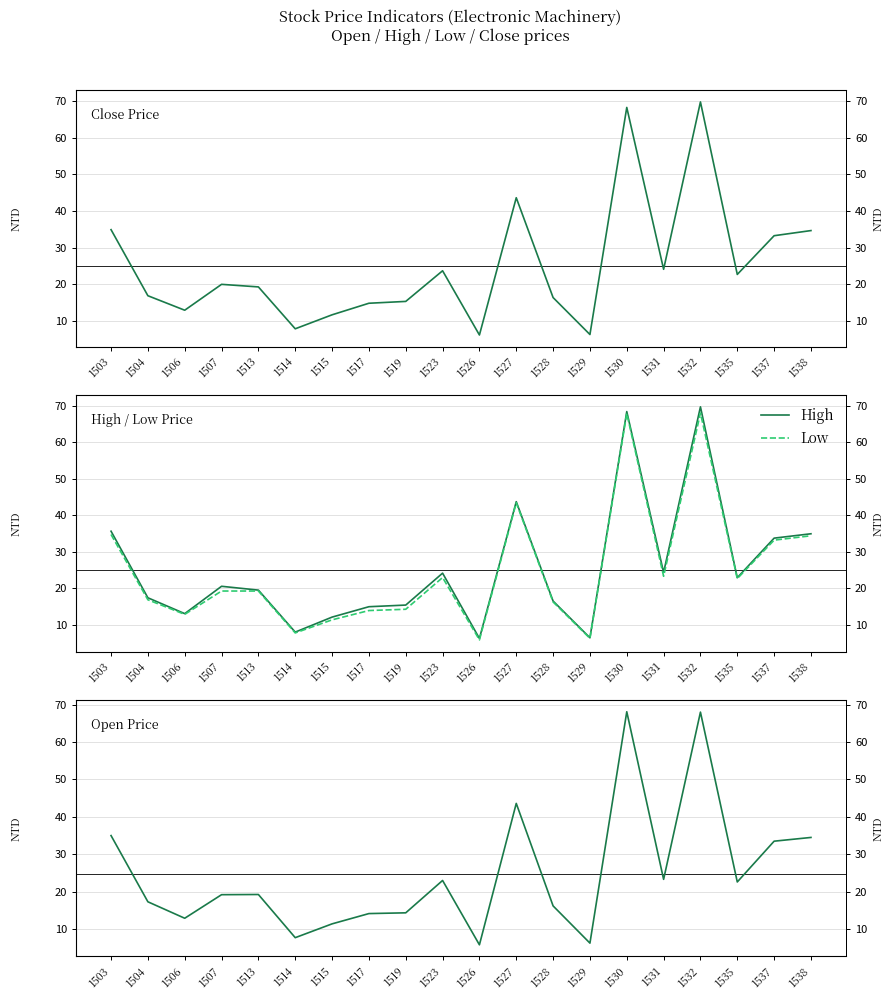

How many data points in Open are less than 19?

9